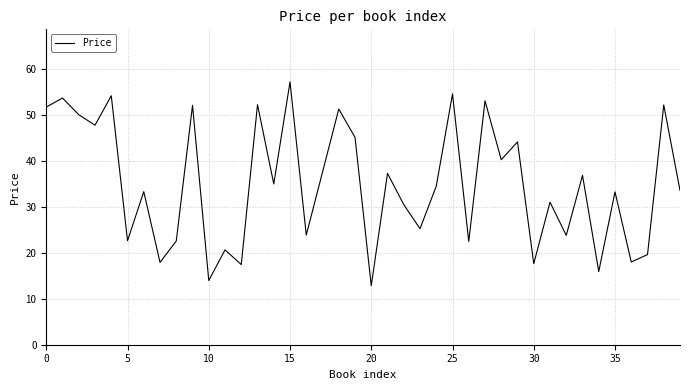

What is the smallest value displayed?

12.8